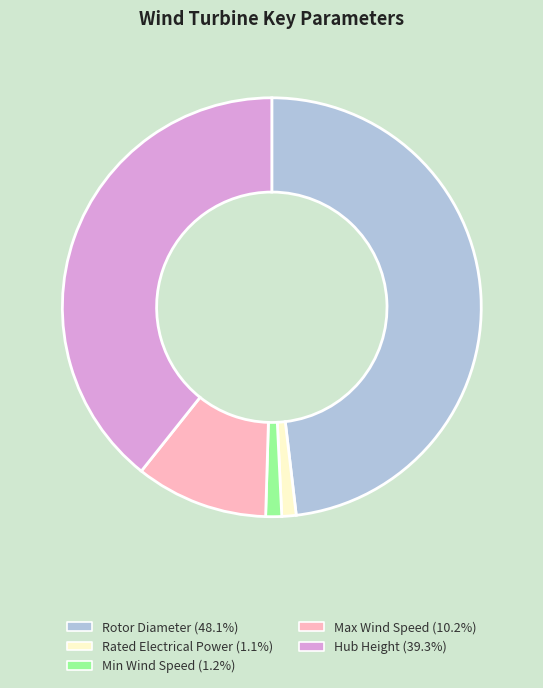

Which category has the biggest portion of the pie?

Rotor Diameter